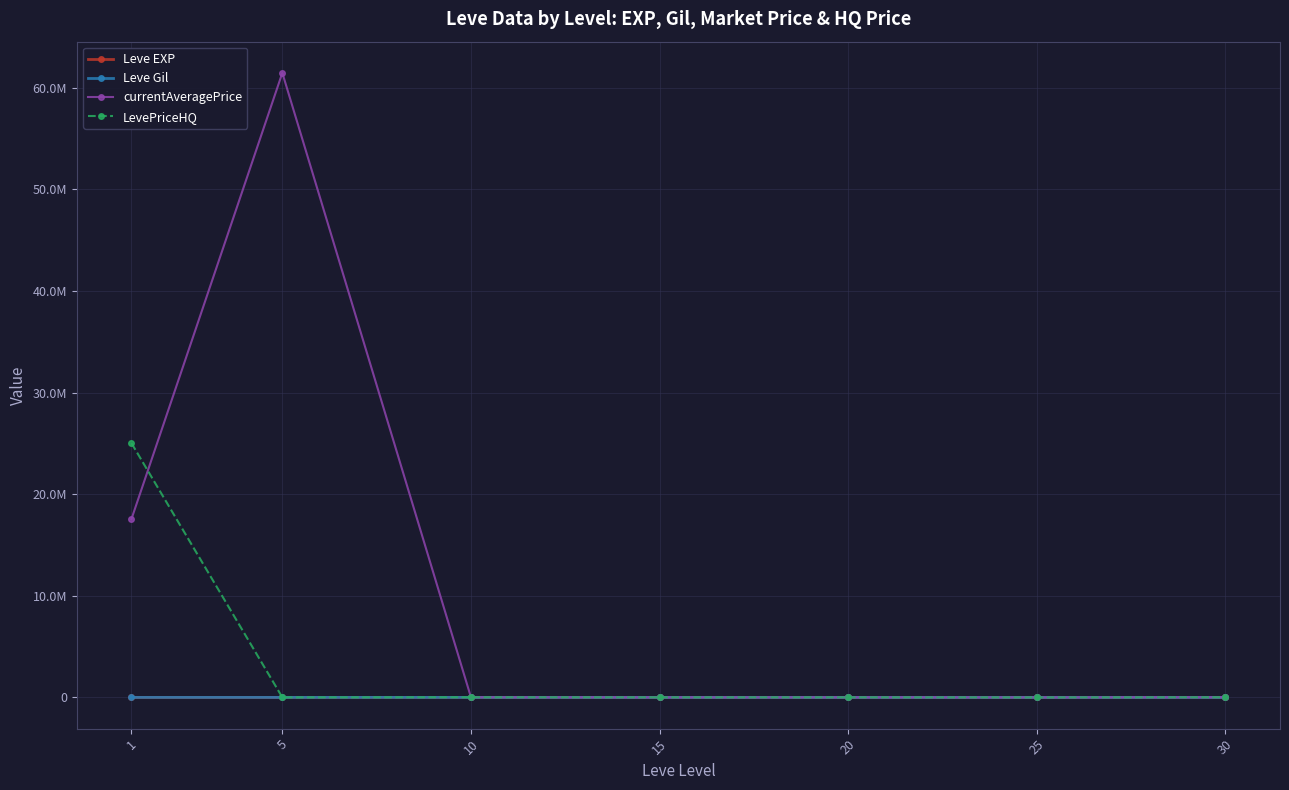

Is this an area chart (filled region under the line)?

No